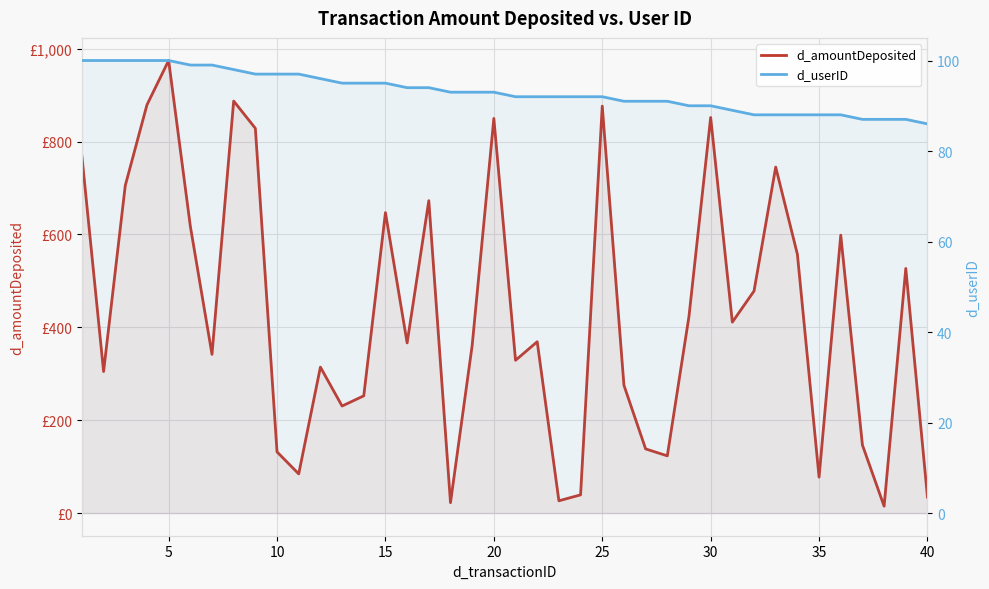

What is the lowest value of the d_amountDeposited series?

14.8